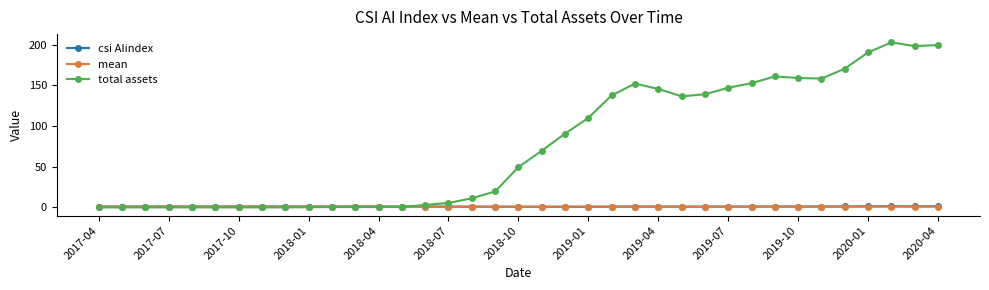

True or false: csi AIindex has more than 2 points higher than both neighbors.

True